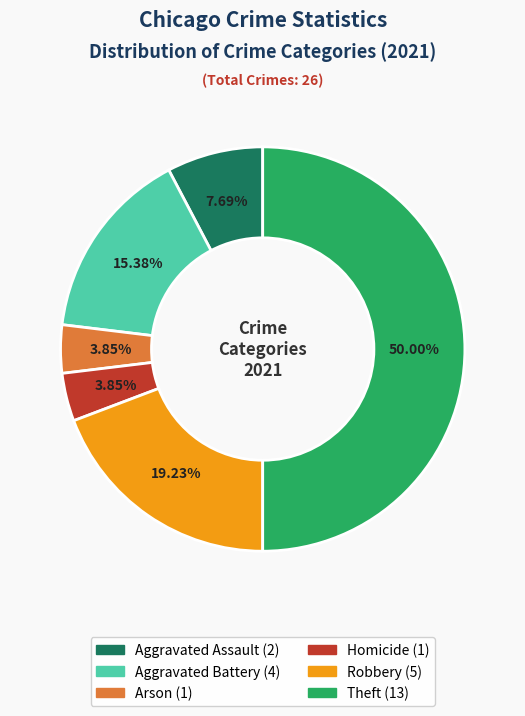

Count the number of slices in the pie.

6